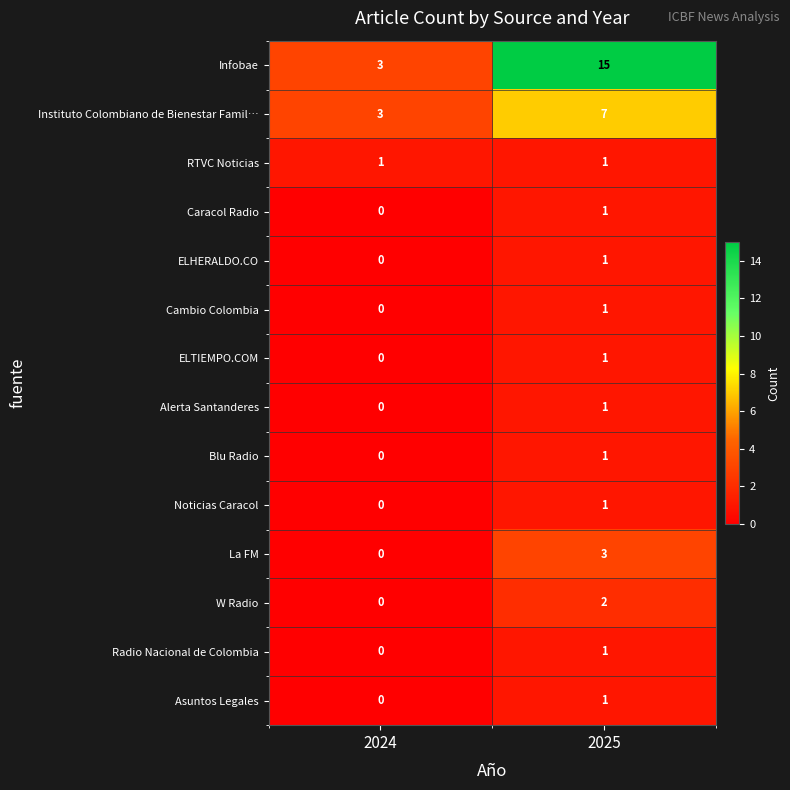

What is the difference between the maximum and minimum values in the Instituto Colombiano de Bienestar Famil… series?

4